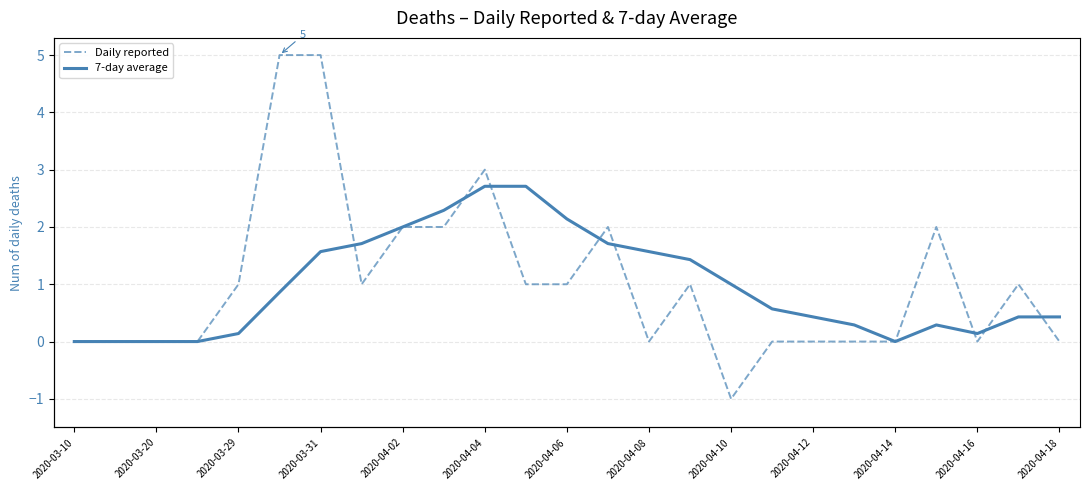

Rank the series at 23 from lowest to highest value.

7-day average, Daily reported